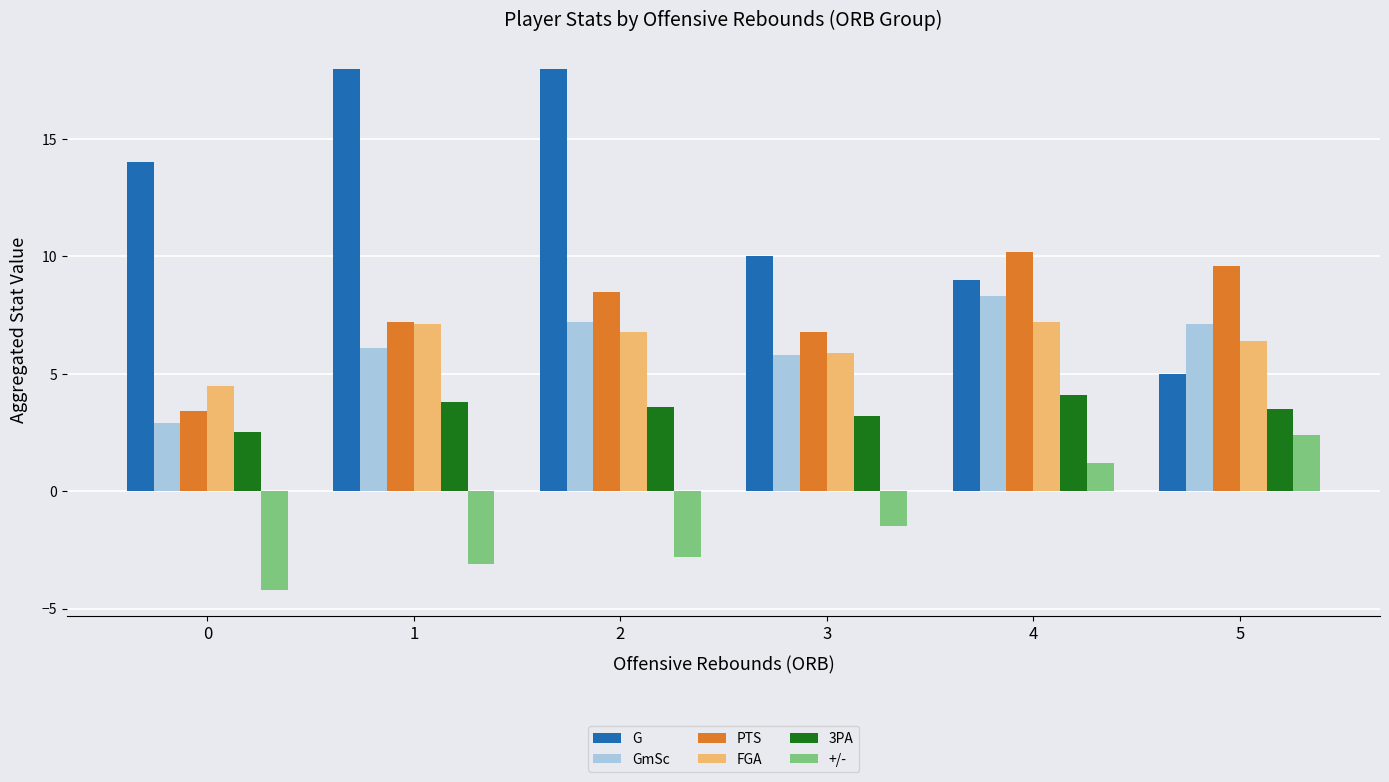

At which label does PTS reach its peak?

4